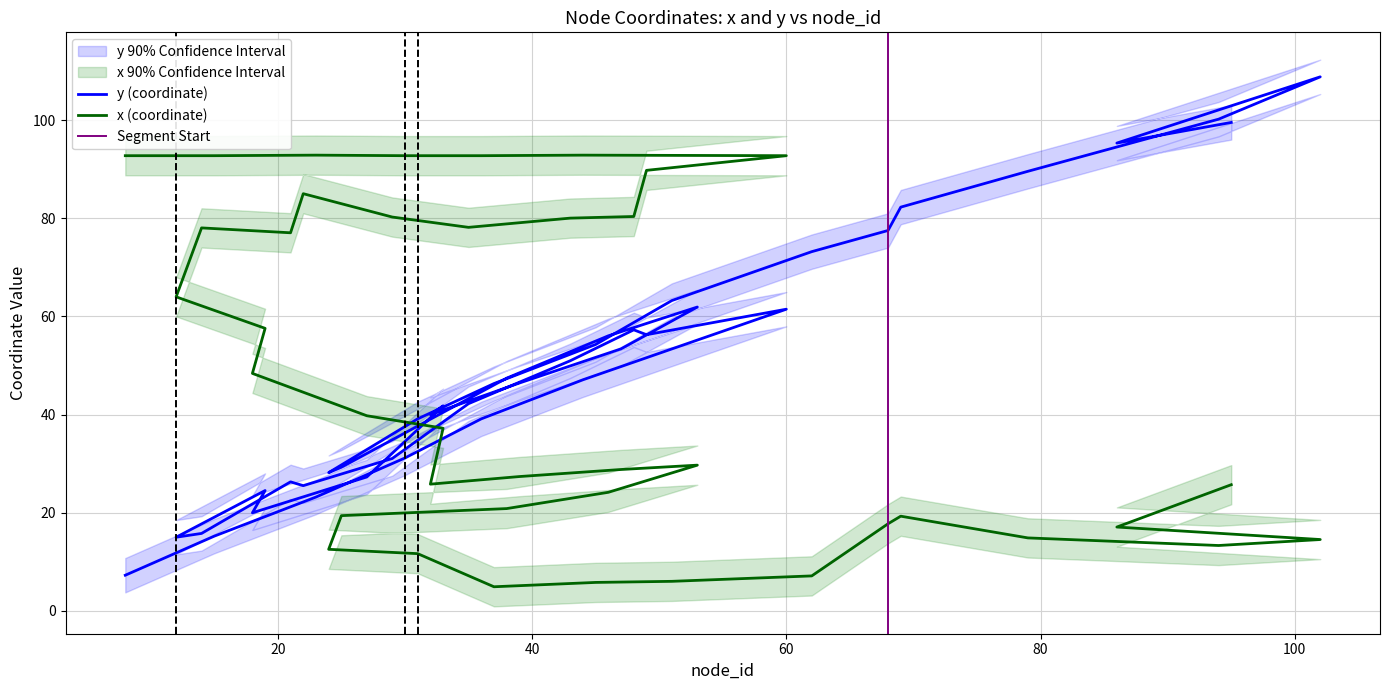

True or false: y and x cross at least once.

True